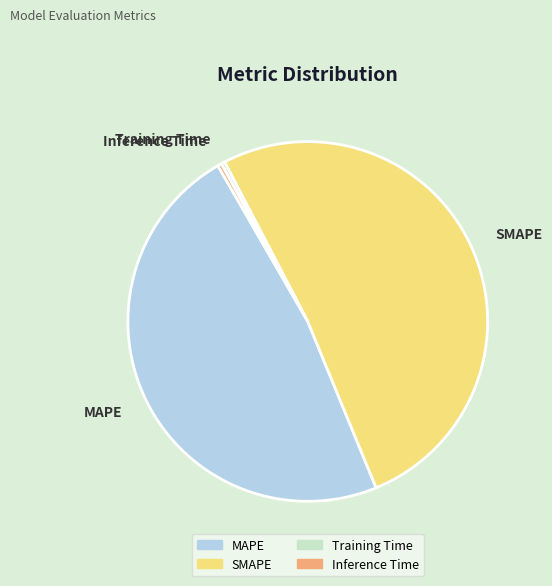

Which slice is the largest?

SMAPE